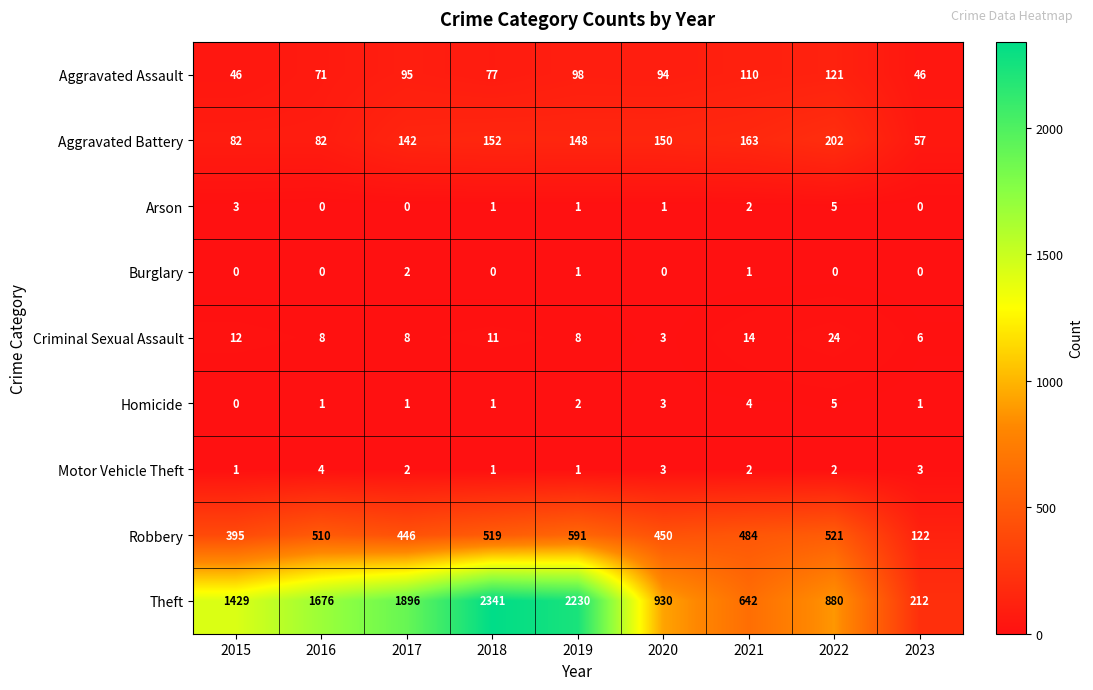

Which category has the highest value in the Theft series?

2018